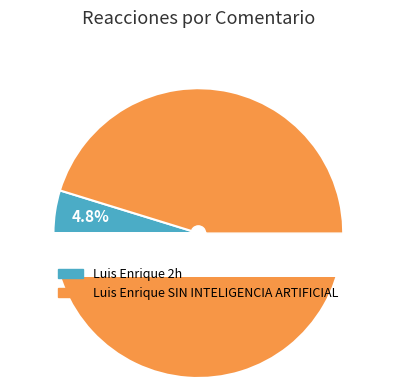

To the nearest percent, what is the combined percentage of Luis Enrique 2h and Luis Enrique SIN INTELIGENCIA ARTIFICIAL?

100%